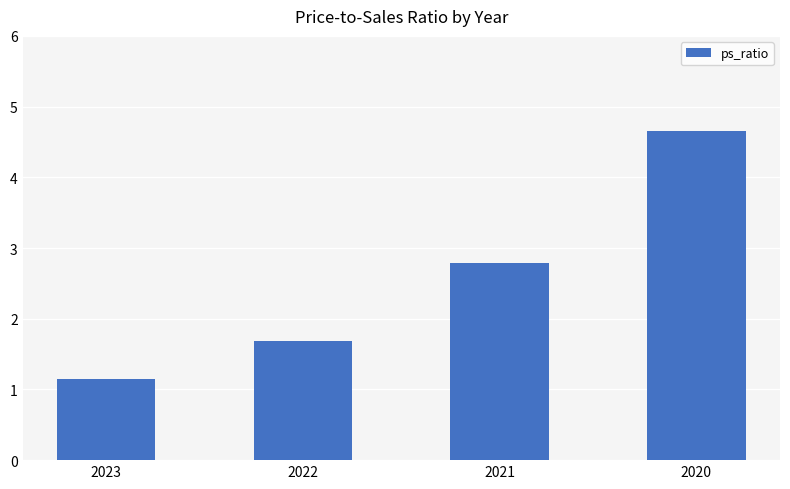

At which category does the chart reach its minimum across all series?

2023